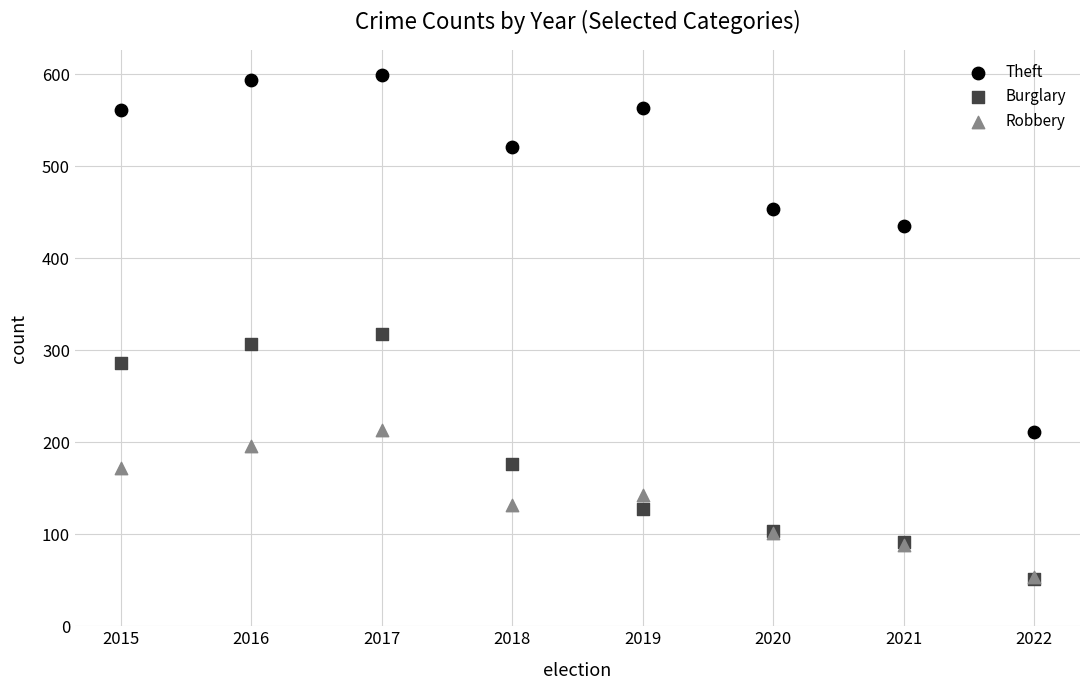

Across all series, what Y value is closest to 325?

318